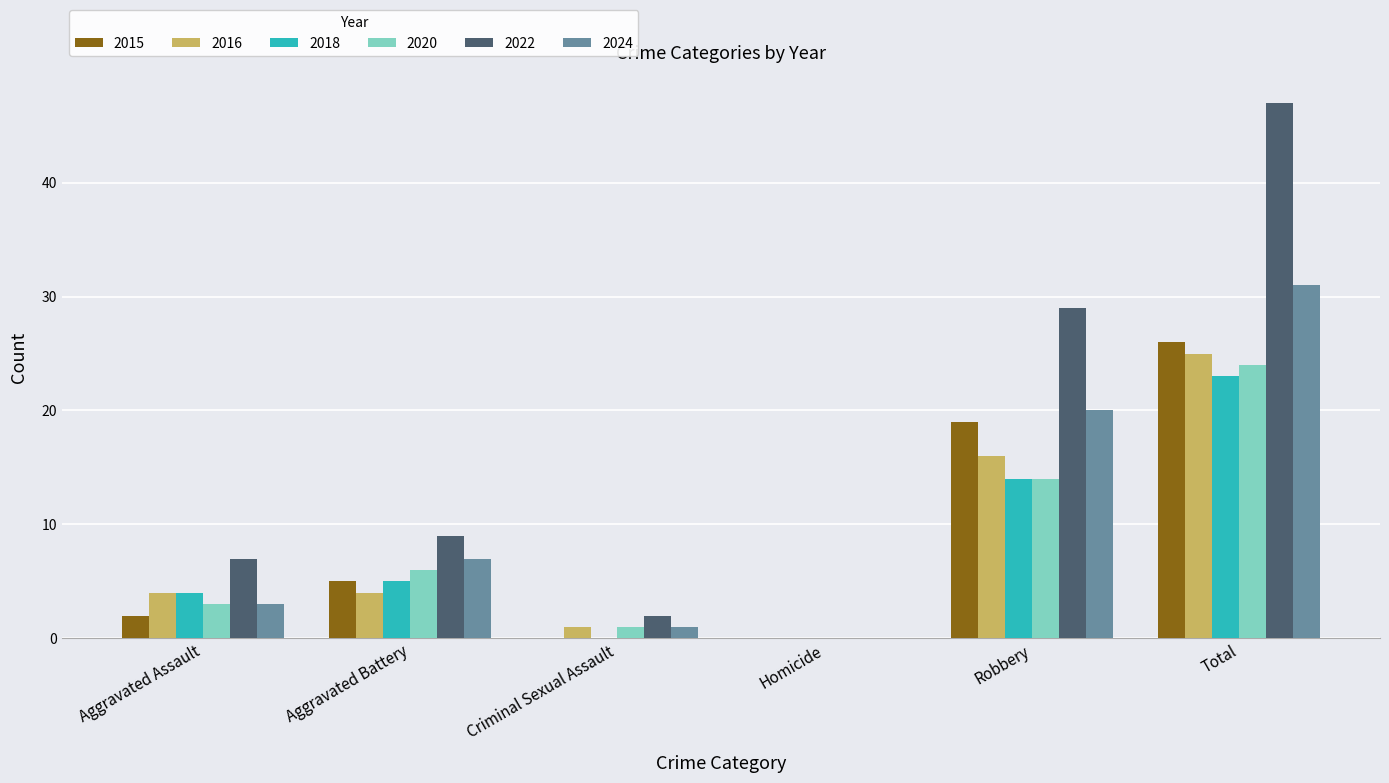

What is the difference between the 2015 values at Total and Robbery?

7